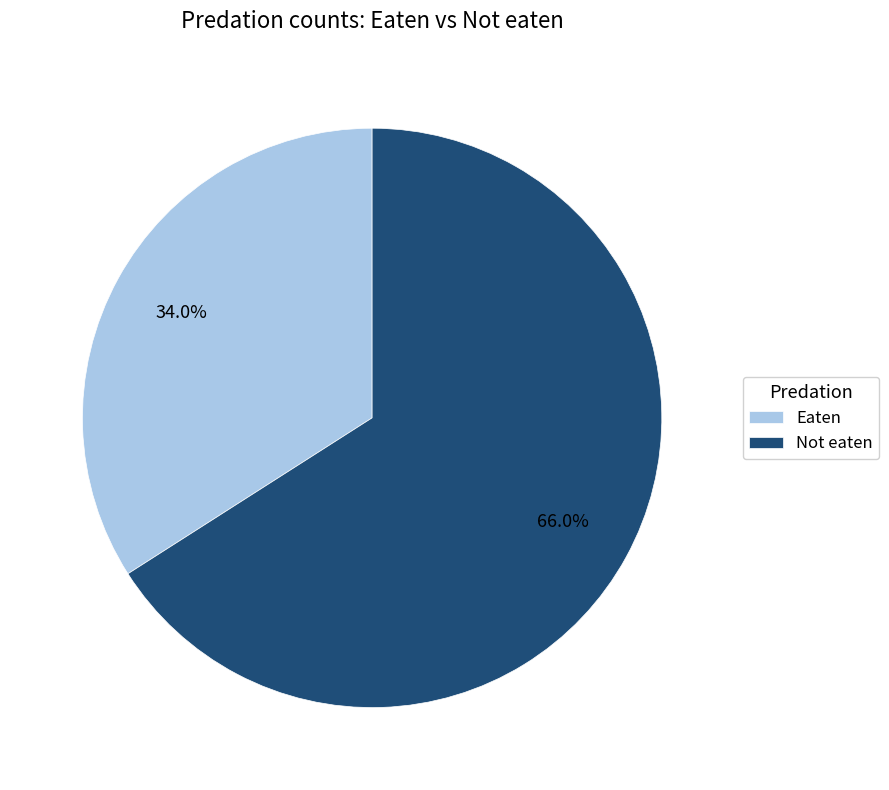

How many slices are in this pie chart?

2